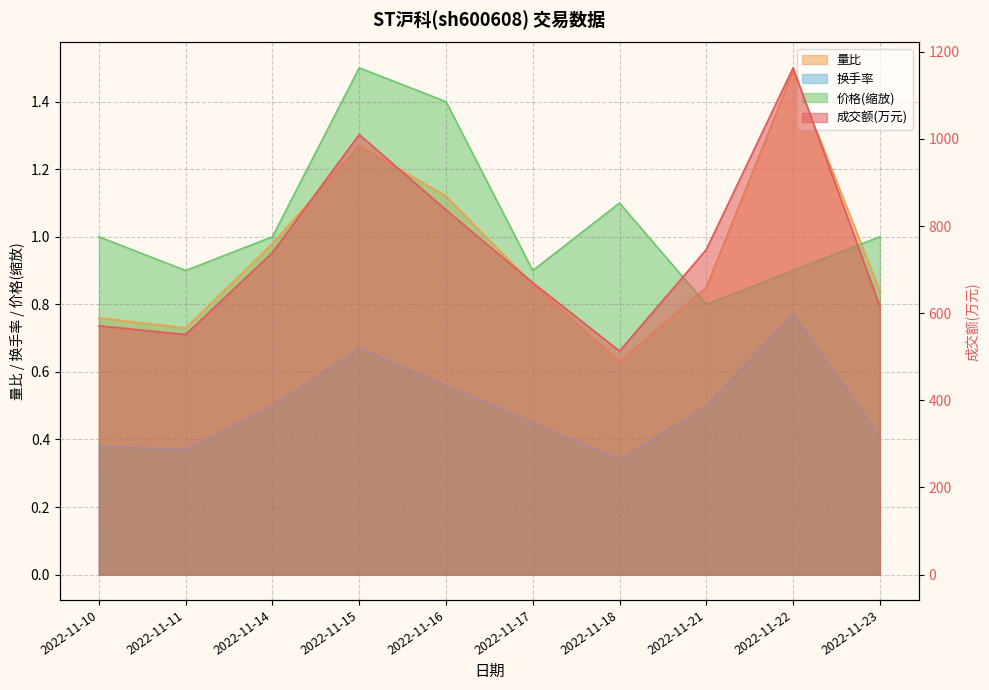

Where is 换手率 nearest to the value 0?

2022-11-18